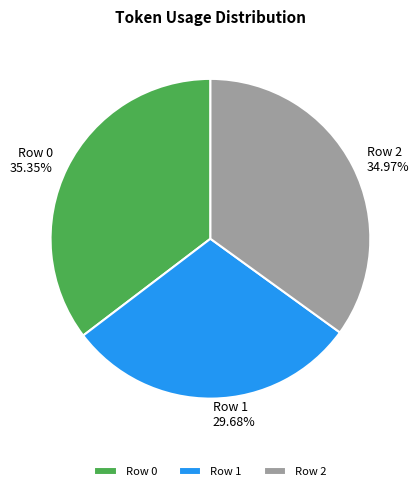

Which slice is the smallest?

Row 1